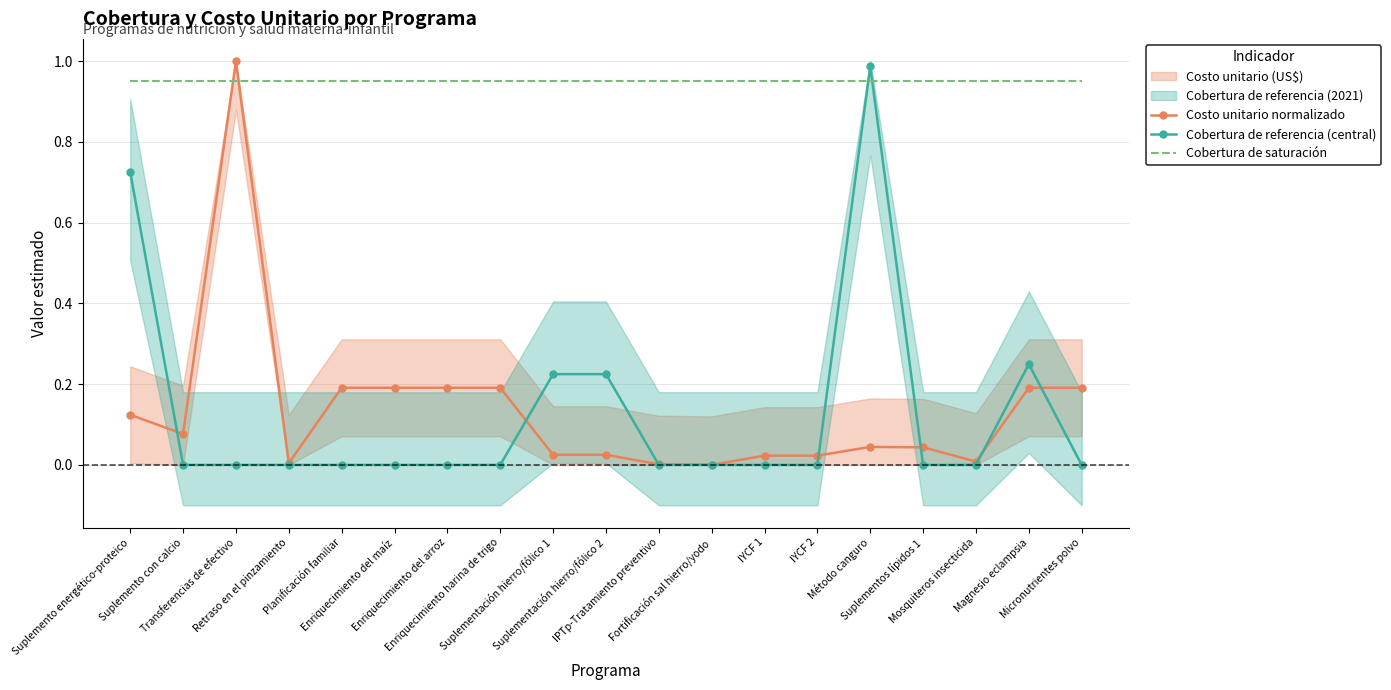

Between which two adjacent categories do Cobertura de referencia (central) and Costo unitario normalizado first intersect?

Suplemento energético-proteico and Suplemento con calcio